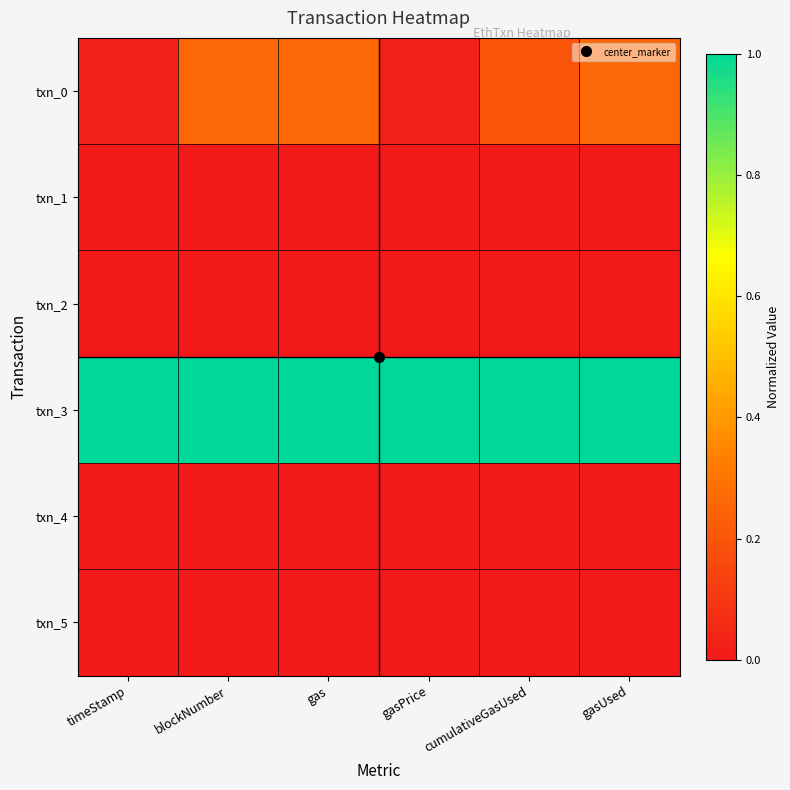

At how many categories does at least one series exceed 0?

6